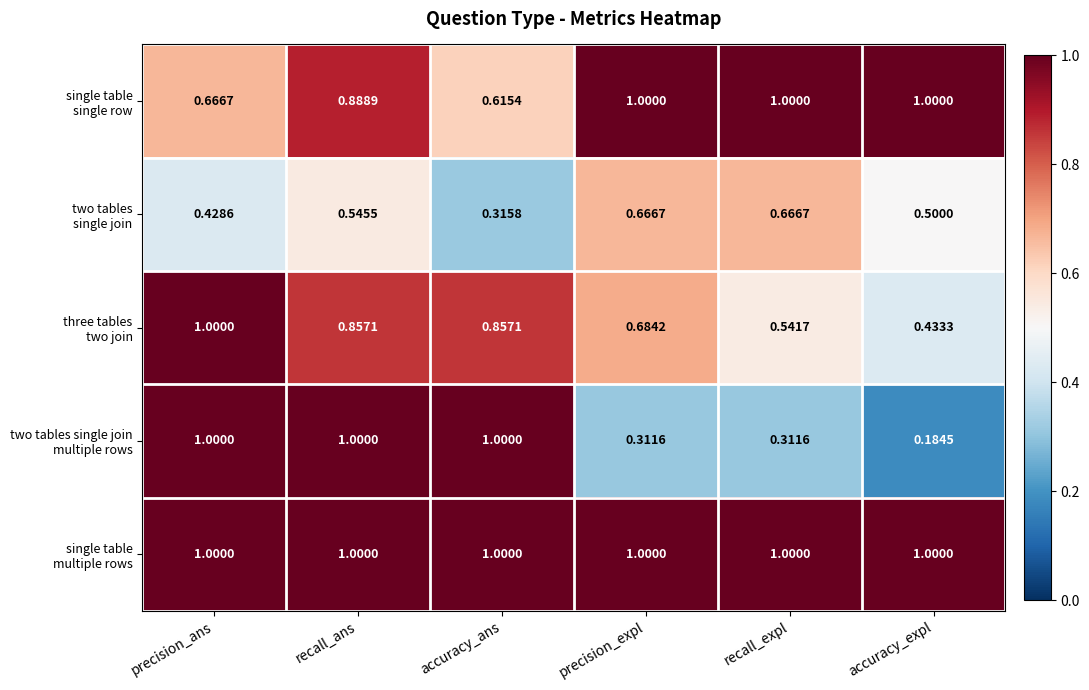

At which category is the sum across all series the highest?

recall_ans